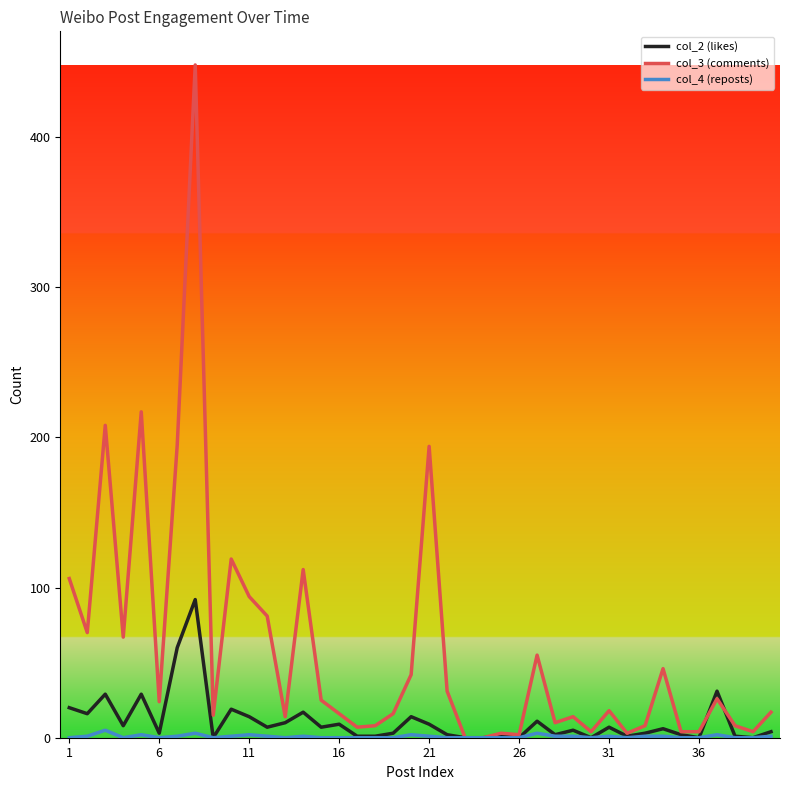

Rank the series by their maximum value, from lowest to highest.

col_4 (reposts), col_2 (likes), col_3 (comments)